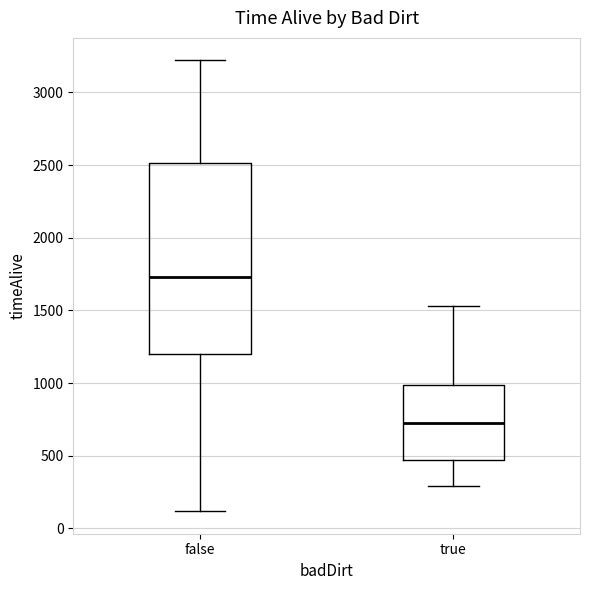

Which box has the lowest median line?

true